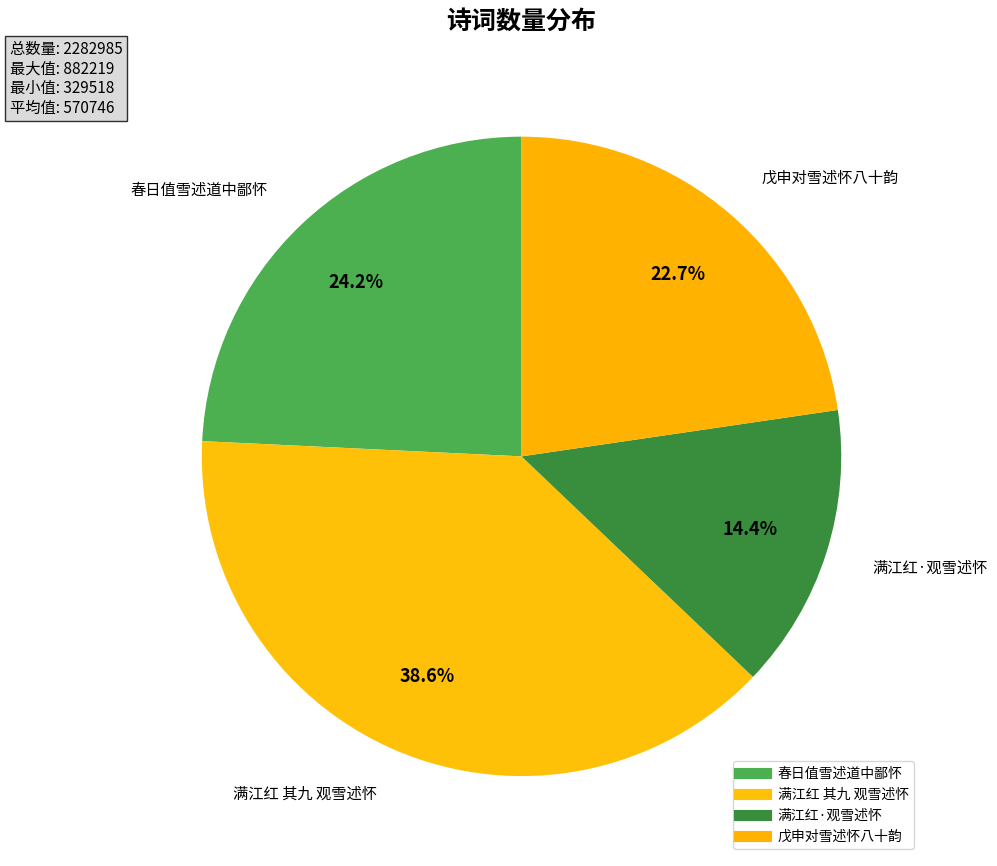

What is the largest slice in the pie chart?

满江红 其九 观雪述怀